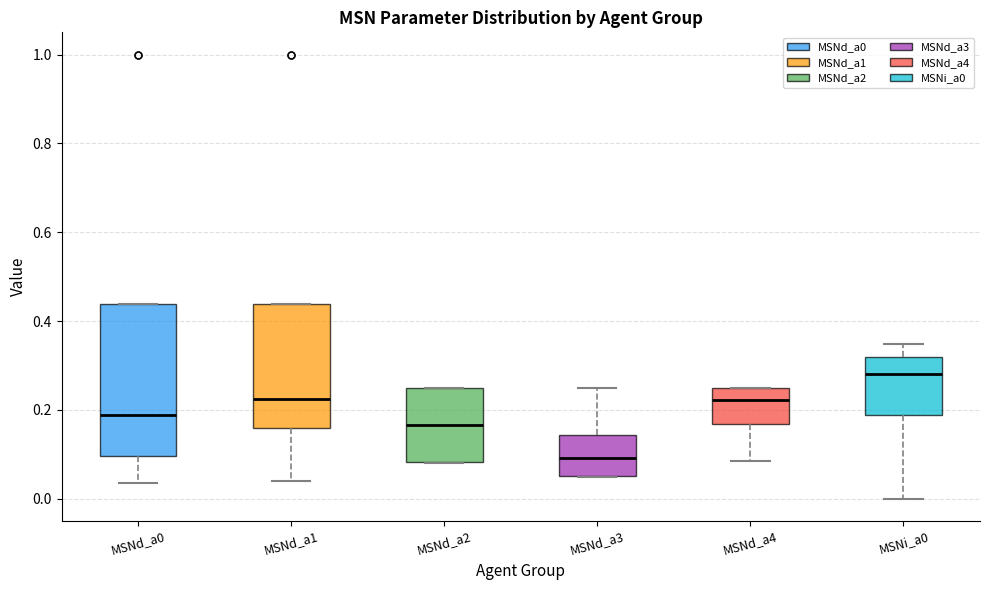

Which box has the lowest median line?

MSNd_a3